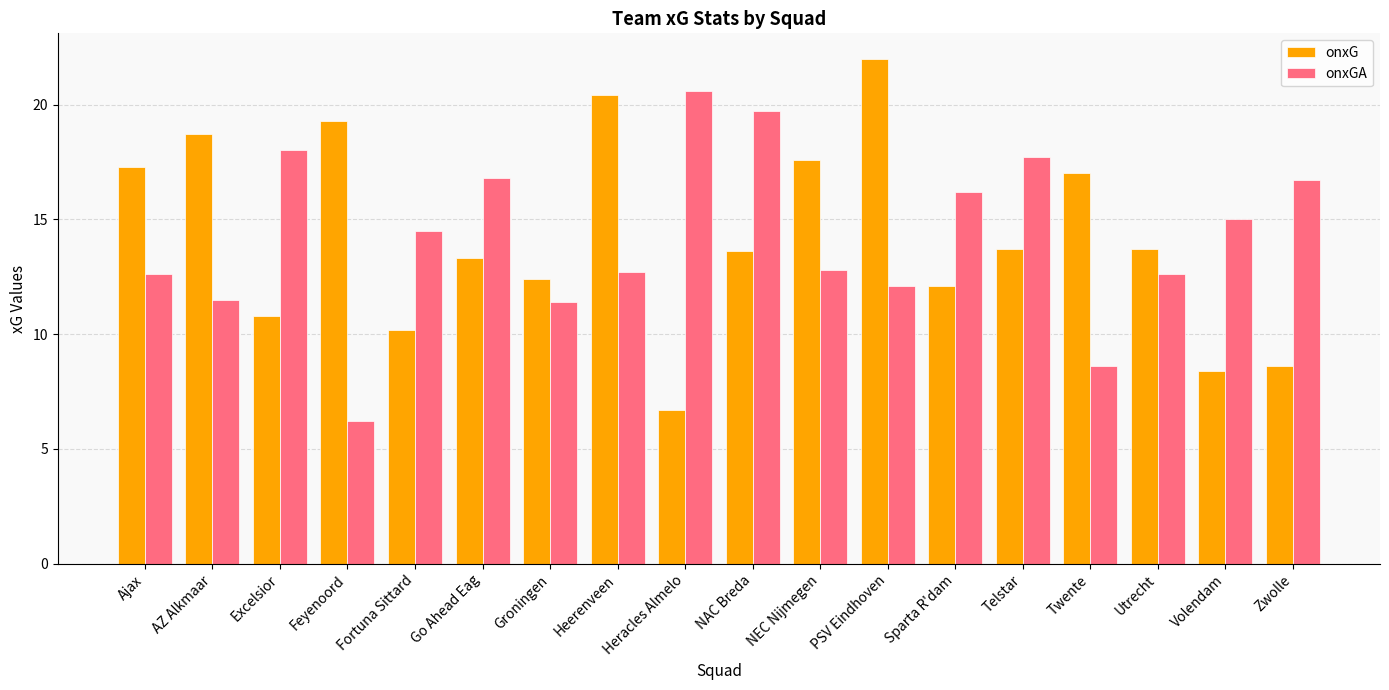

What is the difference between the second highest and second lowest values in the onxGA series?

11.1